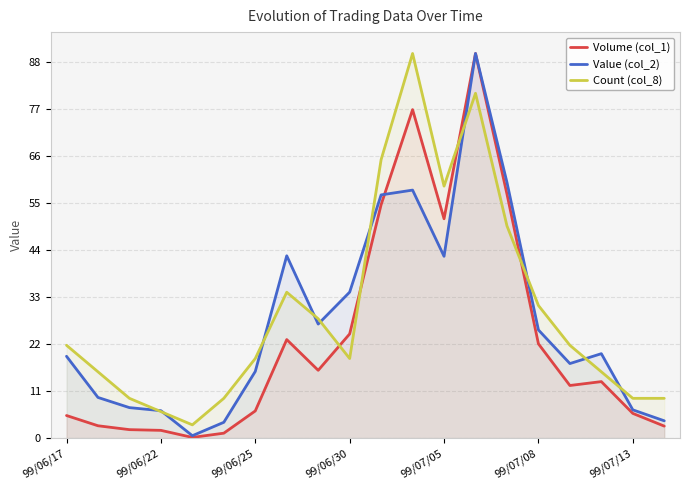

The Volume (col_1) series shows 1.4 at 99/06/25. True or false?

False